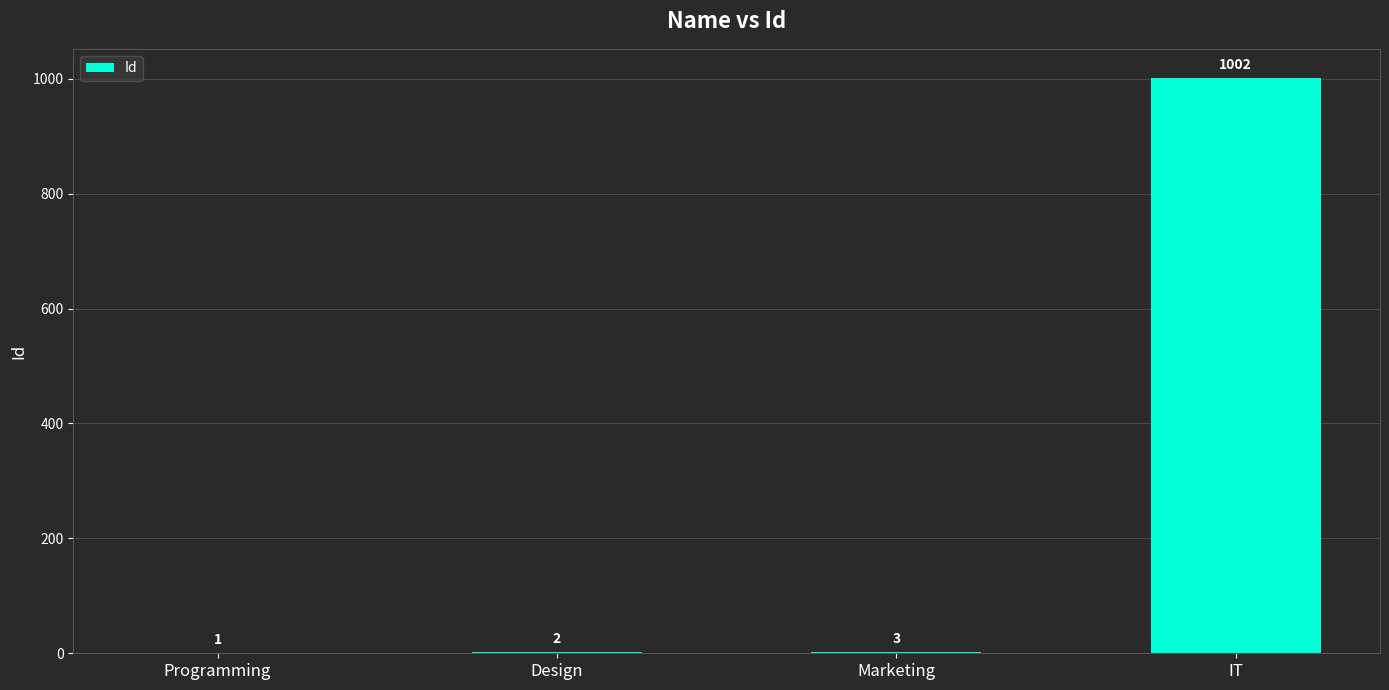

Where is the data nearest to the value 501?

Marketing